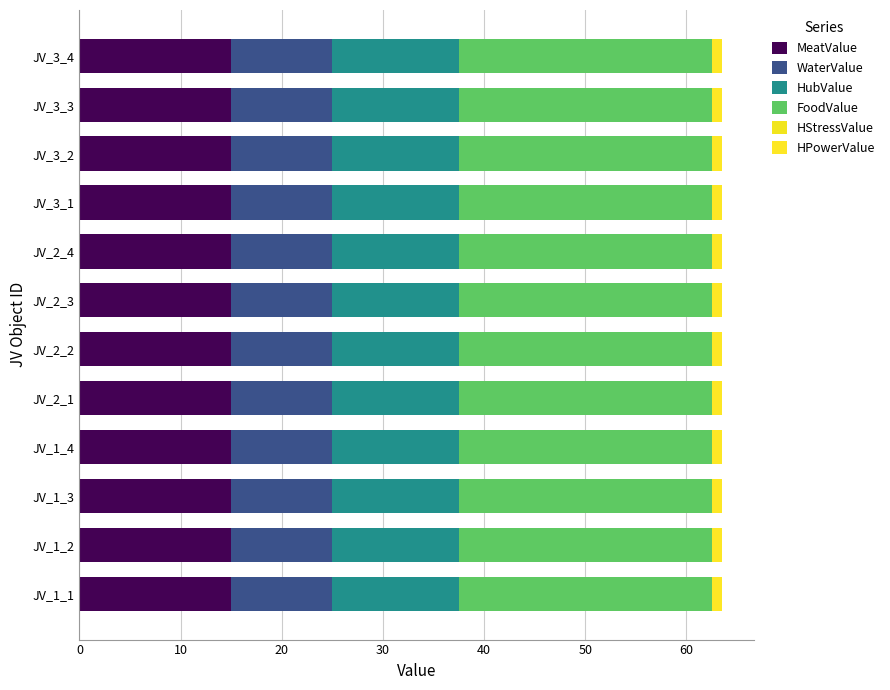

What position from the right is JV_1_1?

12